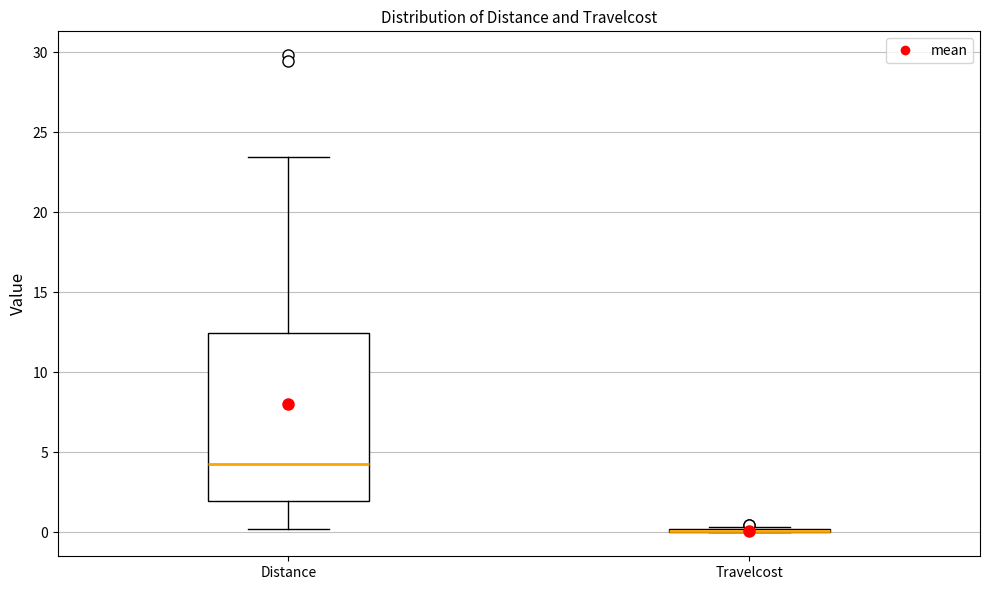

Reading left to right, read every box against the y-axis: the position of its median line, the range the box covers, and the ends of its whiskers. The values are not printed on the chart, so give them approximately, as read against the axis.

Distance: median 4.0, box 2.0 to 12.5, whiskers 0.0 to 23.5
Travelcost: box collapsed to a line at 0.0, whiskers 0.0 to 0.5